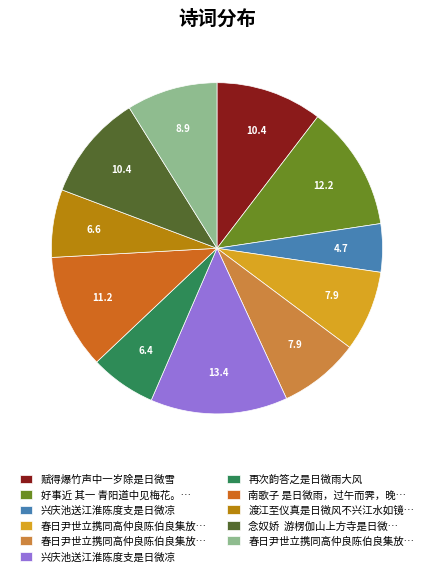

How many segments does this pie chart have?

11